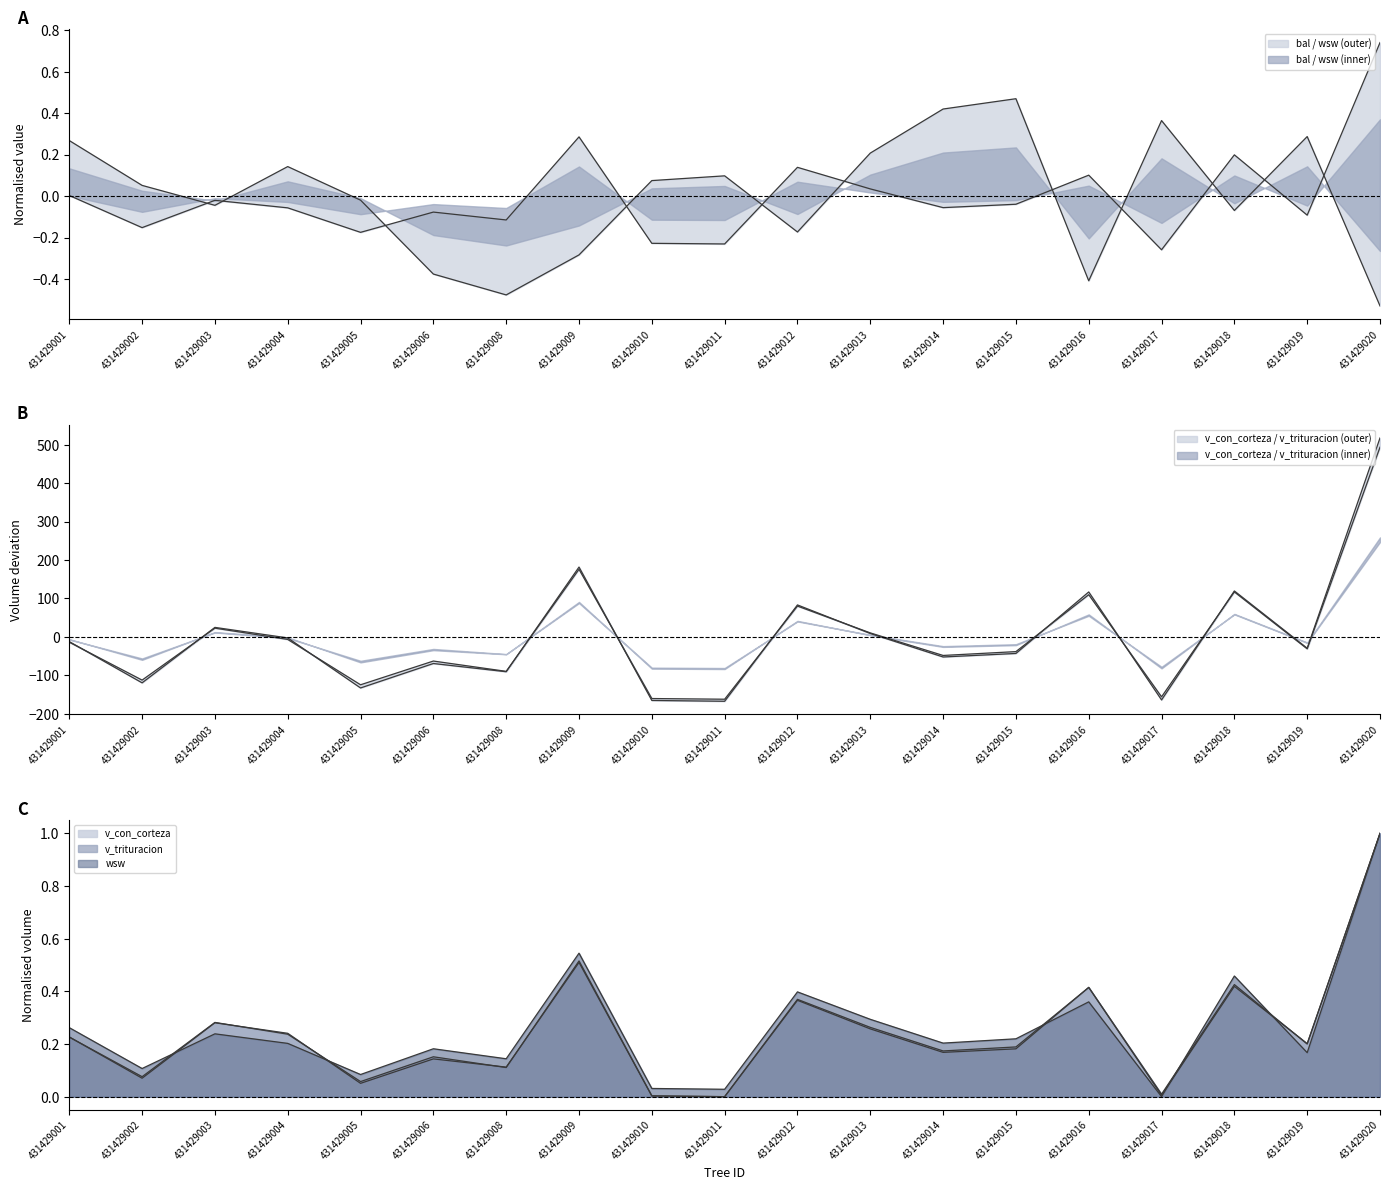

Between which two adjacent categories do v_con_corteza and v_trituracion first intersect?

431429002 and 431429003